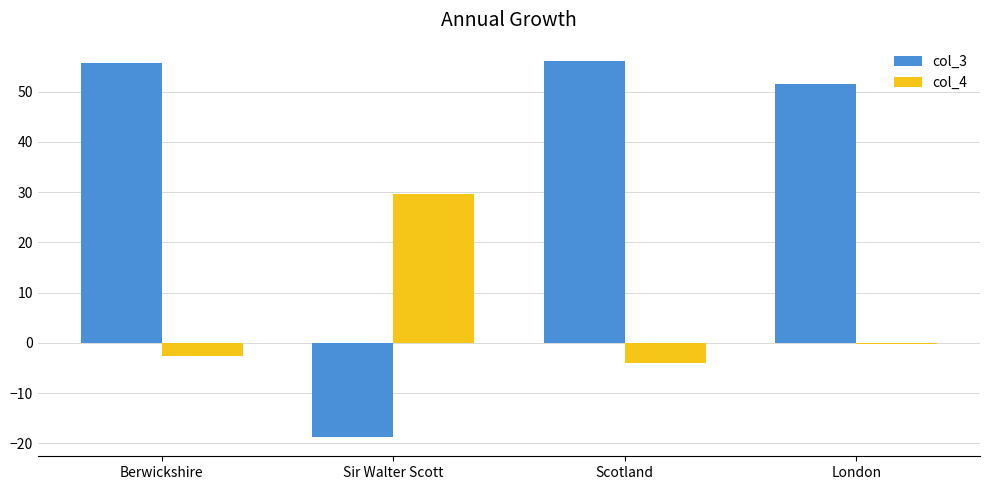

What is the sum of all col_4 values?

23.1